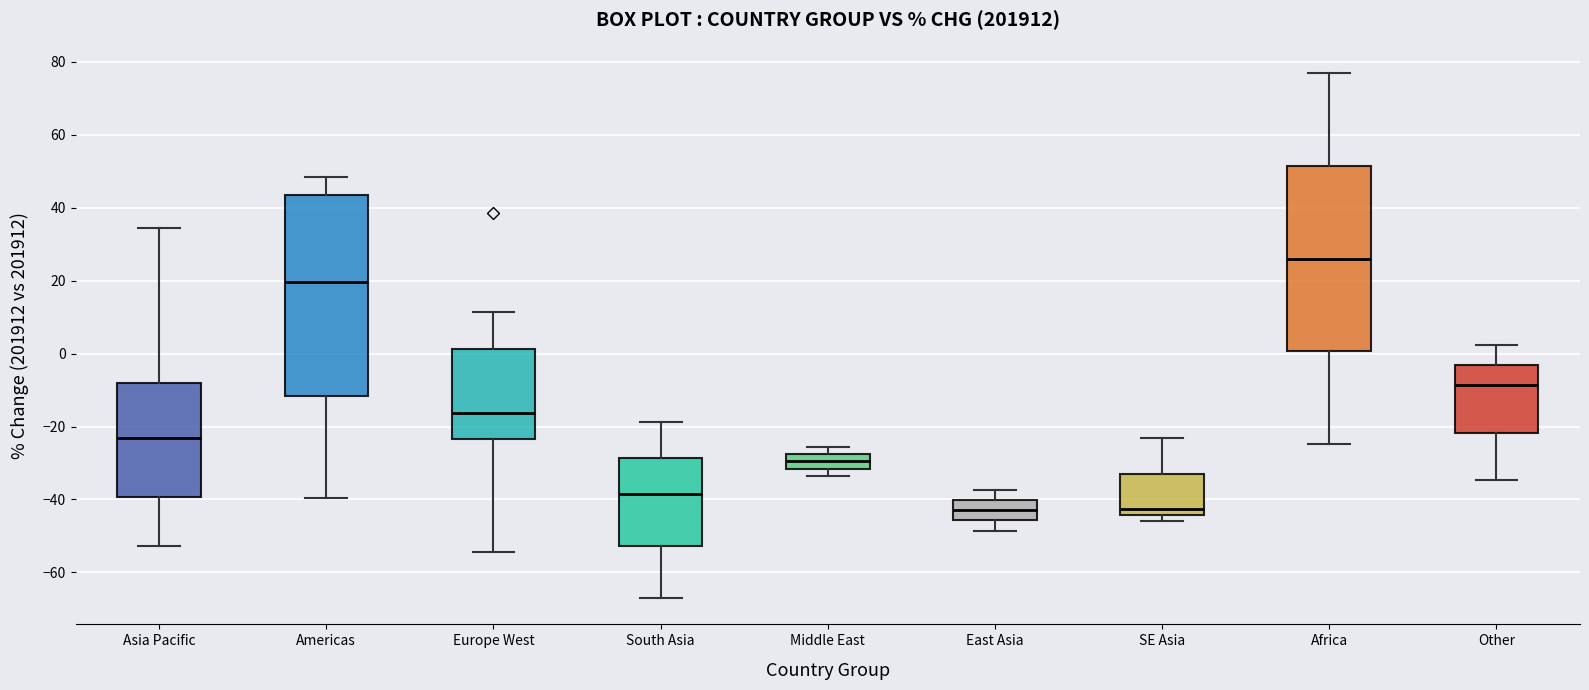

Reading left to right, read every box against the y-axis: the position of its median line, the range the box covers, and the ends of its whiskers. The values are not printed on the chart, so give them approximately, as read against the axis.

Asia Pacific: median -24, box -40 to -8, whiskers -52 to 34
Americas: median 20, box -12 to 44, whiskers -40 to 48
Europe West: median -16, box -24 to 2, whiskers -54 to 12
South Asia: median -38, box -52 to -28, whiskers -68 to -18
Middle East: median -30, box -32 to -28, whiskers -34 to -26
East Asia: median -42, box -46 to -40, whiskers -48 to -38
SE Asia: median -42, box -44 to -32, whiskers -46 to -24
Africa: median 26, box 0 to 52, whiskers -24 to 76
Other: median -8, box -22 to -4, whiskers -34 to 2